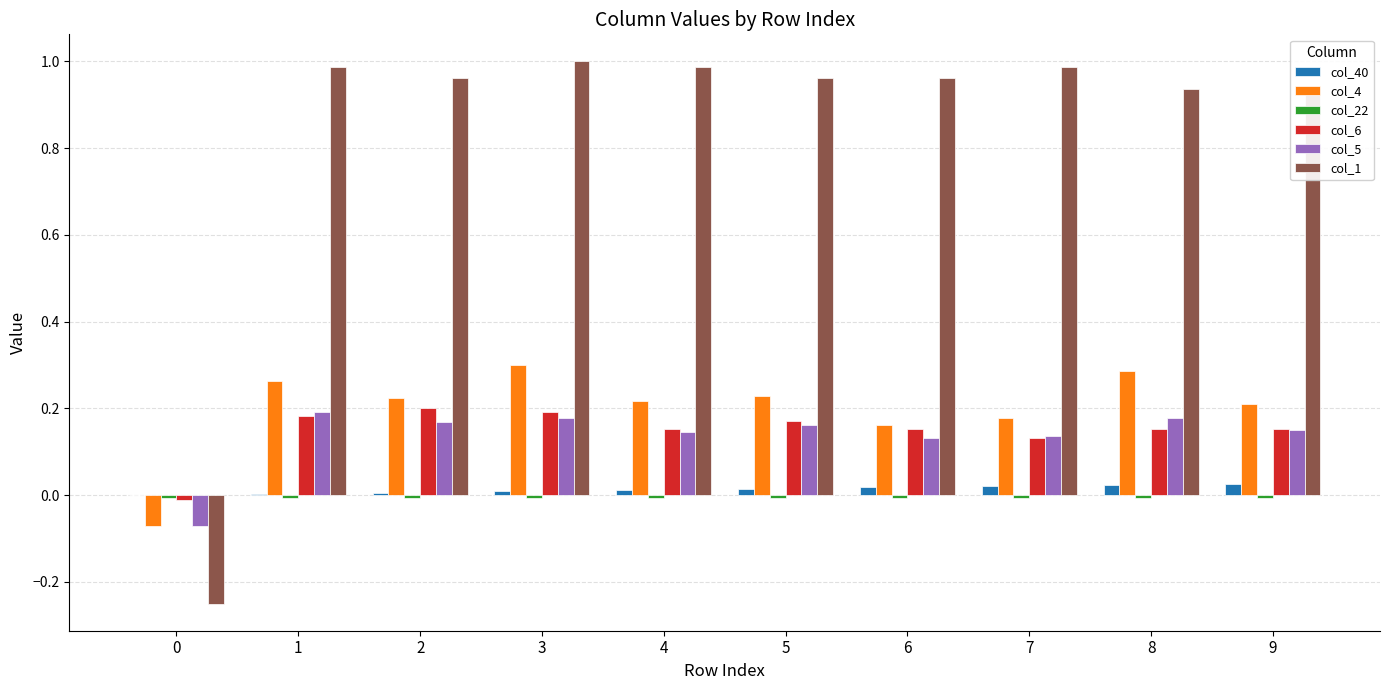

Which series has the largest total across all categories?

col_1